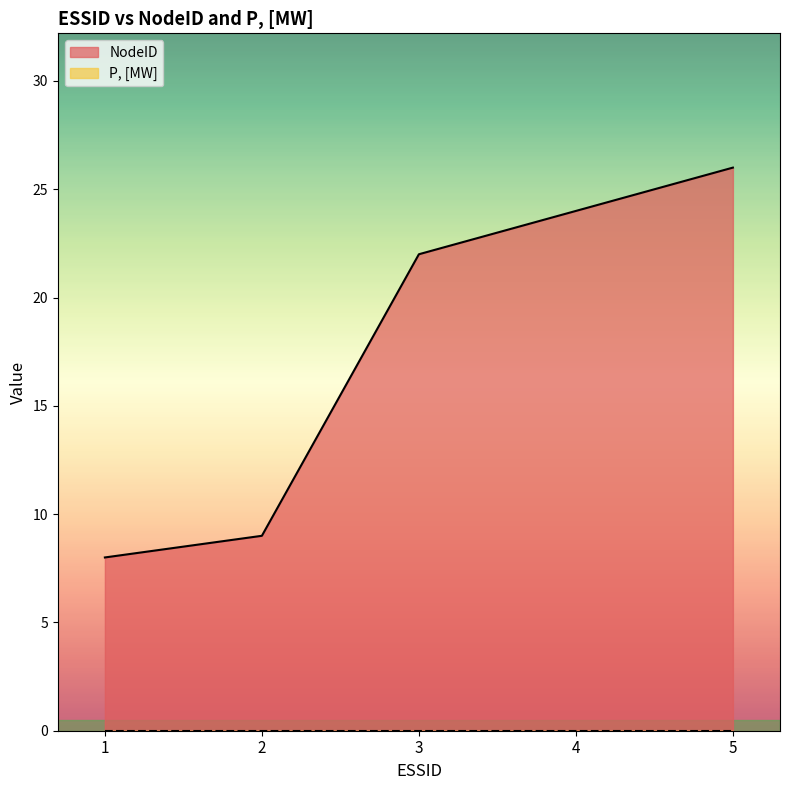

What is the greatest value displayed?

26